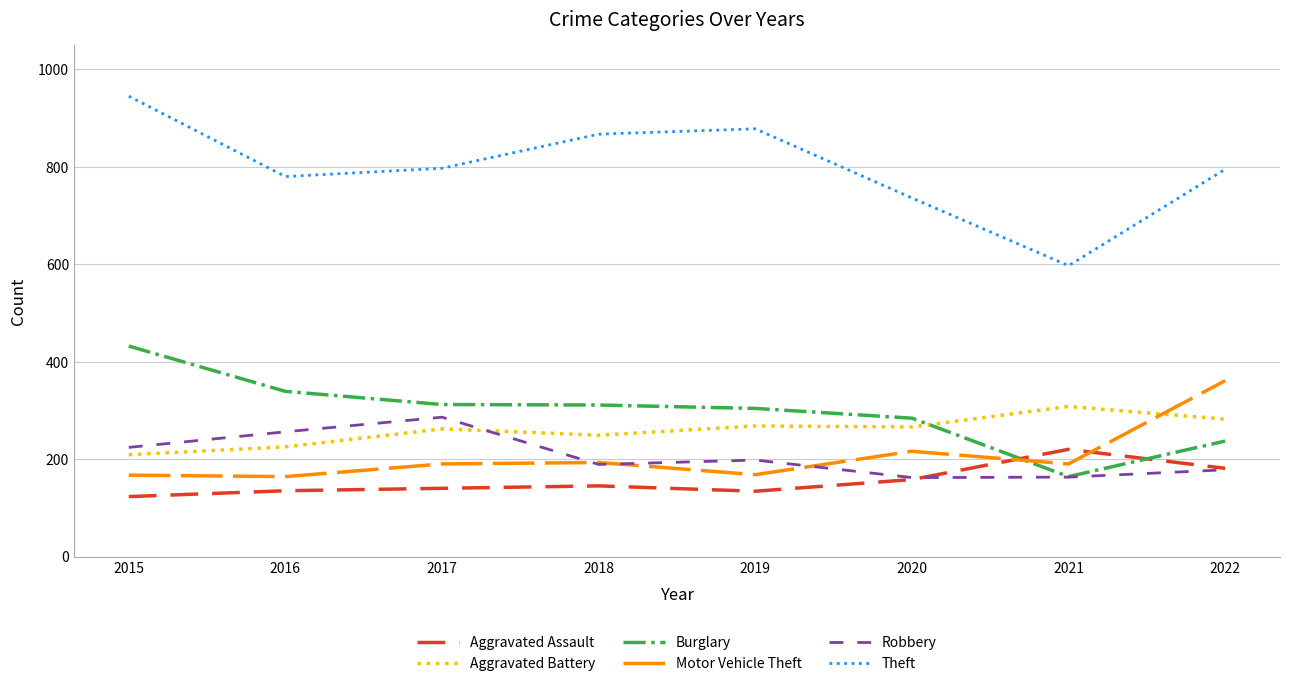

At which category does the chart reach its minimum across all series?

2015